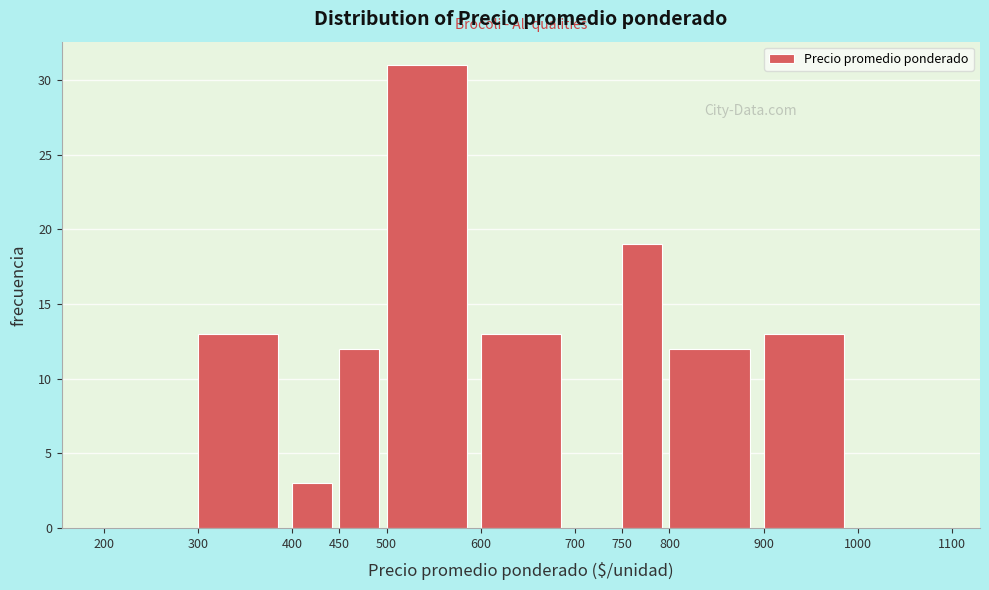

Reading left to right, list every bar in this chart as the range it spans on the x-axis followed by its height. The values are not printed on the chart, so give them approximately, as read against the axis.

200 to 300: 0
300 to 400: 13
400 to 450: 3
450 to 500: 12
500 to 600: 31
600 to 700: 13
700 to 750: 0
750 to 800: 19
800 to 900: 12
900 to 1000: 13
1000 to 1100: 0